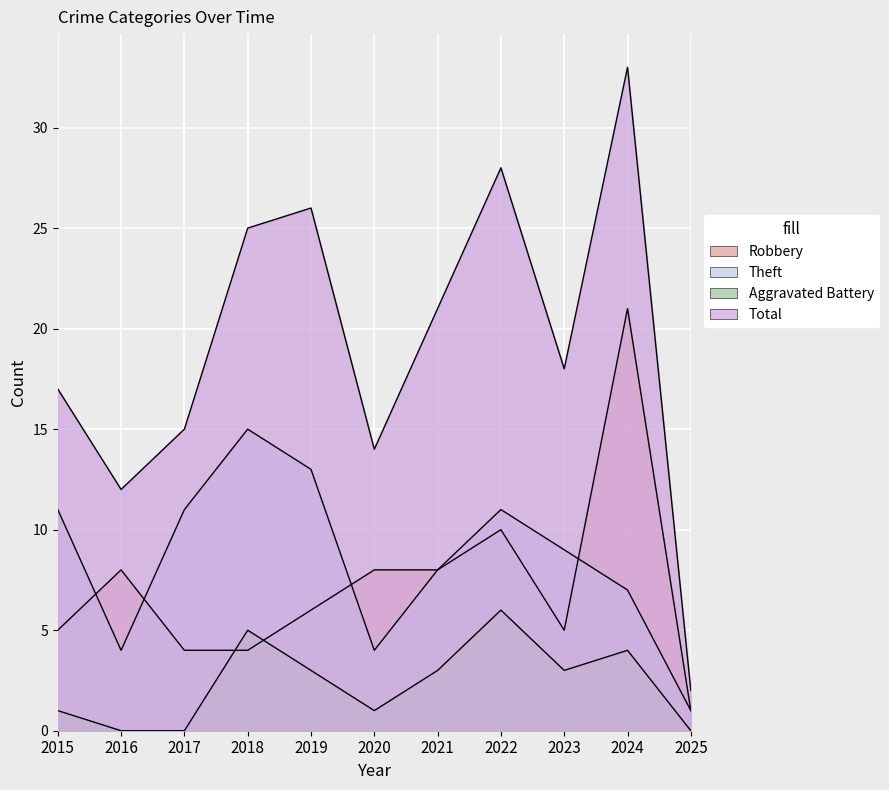

What are all the series names shown in the legend?

Robbery, Theft, Aggravated Battery, Total